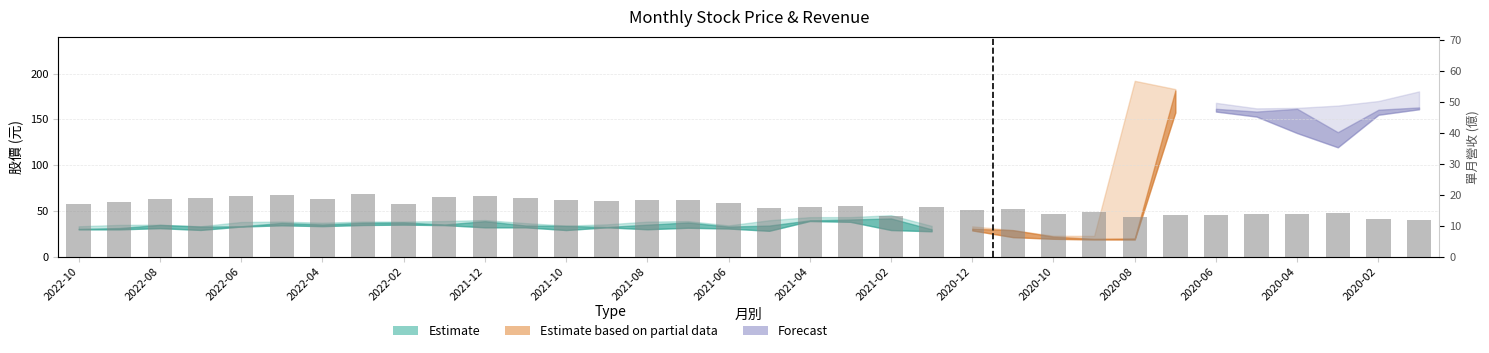

Reading left to right, extract all data points from this chart.

17.2	17.7	18.6	18.9	19.7	20.0	18.5	20.3	17.0	19.3	19.8	18.9	18.4	18.2	18.2	18.4	17.4	15.7	15.9	16.6	13.3	16.0	15.2	15.5	13.7	14.4	12.9	13.6	13.4	13.8	13.9	14.1	12.1	11.7